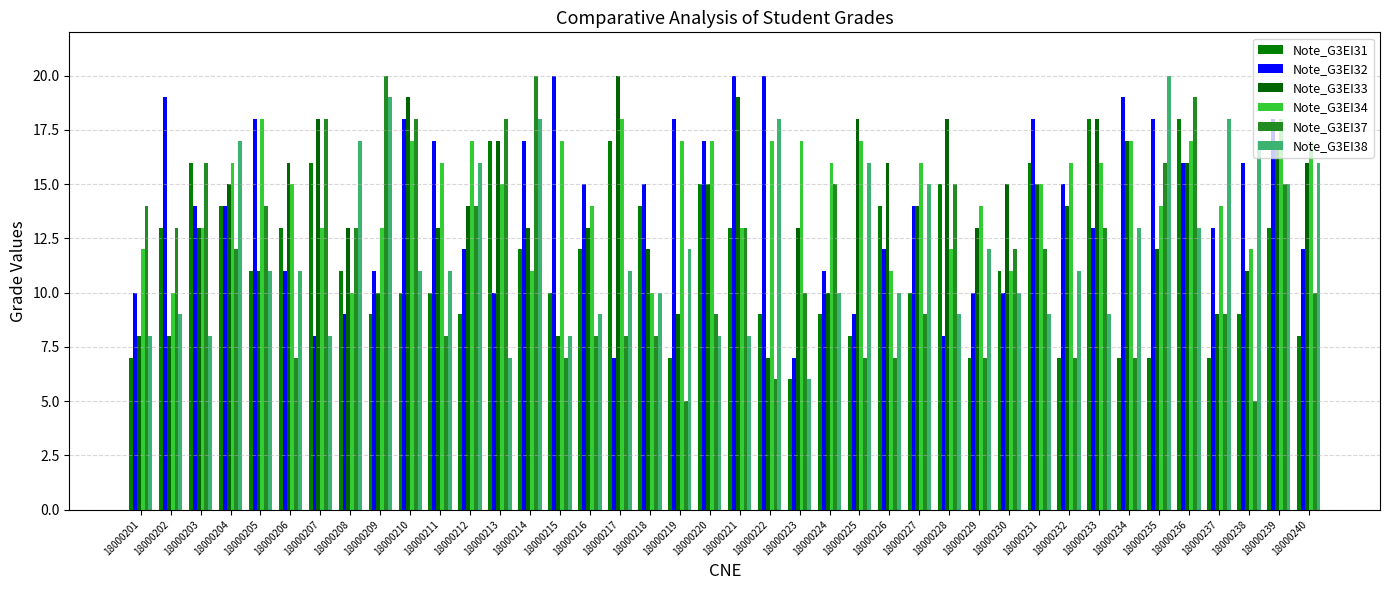

Reading left to right, what are all the values shown in this chart?

Note_G3EI31: 18000201=7	18000202=13	18000203=16	18000204=14	18000205=11	18000206=13	18000207=16	18000208=11	18000209=9	18000210=10	18000211=10	18000212=9	18000213=17	18000214=12	18000215=10	18000216=12	18000217=17	18000218=14	18000219=7	18000220=15	18000221=13	18000222=9	18000223=6	18000224=9	18000225=8	18000226=14	18000227=10	18000228=15	18000229=7	18000230=11	18000231=16	18000232=7	18000233=18	18000234=7	18000235=7	18000236=18	18000237=7	18000238=9	18000239=13	18000240=8
Note_G3EI32: 18000201=10	18000202=19	18000203=14	18000204=14	18000205=18	18000206=11	18000207=8	18000208=9	18000209=11	18000210=18	18000211=17	18000212=12	18000213=10	18000214=17	18000215=20	18000216=15	18000217=7	18000218=15	18000219=18	18000220=17	18000221=20	18000222=20	18000223=7	18000224=11	18000225=9	18000226=12	18000227=14	18000228=8	18000229=10	18000230=10	18000231=18	18000232=15	18000233=13	18000234=19	18000235=18	18000236=16	18000237=13	18000238=16	18000239=18	18000240=12
Note_G3EI33: 18000201=8	18000202=8	18000203=13	18000204=15	18000205=11	18000206=16	18000207=18	18000208=13	18000209=10	18000210=19	18000211=13	18000212=14	18000213=17	18000214=13	18000215=8	18000216=13	18000217=20	18000218=12	18000219=9	18000220=15	18000221=19	18000222=7	18000223=13	18000224=10	18000225=18	18000226=16	18000227=14	18000228=18	18000229=13	18000230=15	18000231=15	18000232=14	18000233=18	18000234=17	18000235=12	18000236=16	18000237=9	18000238=11	18000239=17	18000240=16
Note_G3EI34: 18000201=12	18000202=10	18000203=13	18000204=16	18000205=18	18000206=15	18000207=13	18000208=10	18000209=13	18000210=17	18000211=16	18000212=17	18000213=15	18000214=11	18000215=17	18000216=14	18000217=18	18000218=10	18000219=17	18000220=17	18000221=13	18000222=17	18000223=17	18000224=16	18000225=17	18000226=11	18000227=16	18000228=12	18000229=14	18000230=11	18000231=15	18000232=16	18000233=16	18000234=17	18000235=14	18000236=17	18000237=14	18000238=12	18000239=18	18000240=17
Note_G3EI37: 18000201=14	18000202=13	18000203=16	18000204=12	18000205=14	18000206=7	18000207=18	18000208=13	18000209=20	18000210=18	18000211=8	18000212=14	18000213=18	18000214=20	18000215=7	18000216=8	18000217=8	18000218=8	18000219=5	18000220=9	18000221=13	18000222=6	18000223=10	18000224=15	18000225=7	18000226=7	18000227=9	18000228=15	18000229=7	18000230=12	18000231=12	18000232=7	18000233=13	18000234=7	18000235=16	18000236=19	18000237=9	18000238=5	18000239=15	18000240=10
Note_G3EI38: 18000201=8	18000202=9	18000203=8	18000204=17	18000205=11	18000206=11	18000207=8	18000208=17	18000209=19	18000210=11	18000211=11	18000212=16	18000213=7	18000214=18	18000215=8	18000216=9	18000217=11	18000218=10	18000219=12	18000220=8	18000221=8	18000222=18	18000223=6	18000224=10	18000225=16	18000226=10	18000227=15	18000228=9	18000229=12	18000230=10	18000231=9	18000232=11	18000233=9	18000234=13	18000235=20	18000236=13	18000237=18	18000238=17	18000239=15	18000240=16